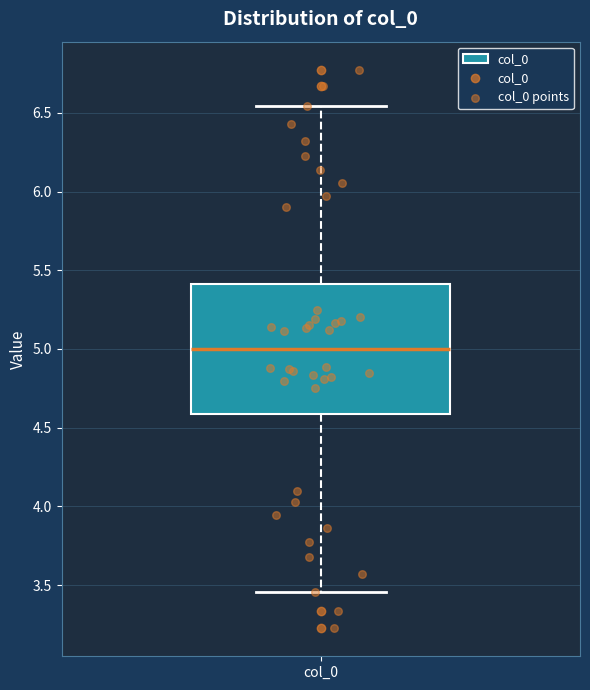

Where does the lower whisker of the box for col_0 end on the y-axis? The values are not printed on the chart, so give them approximately, as read against the axis.

3.45